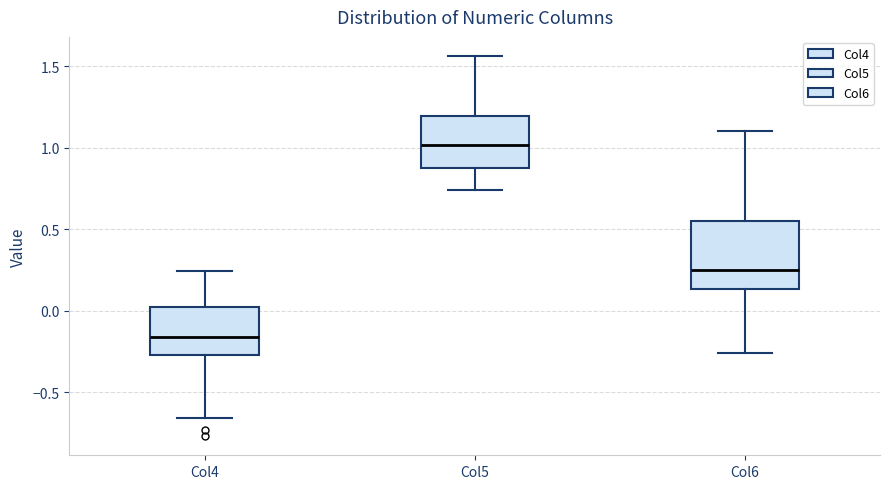

Which box is the tallest, from its lower edge to its upper edge?

Col6